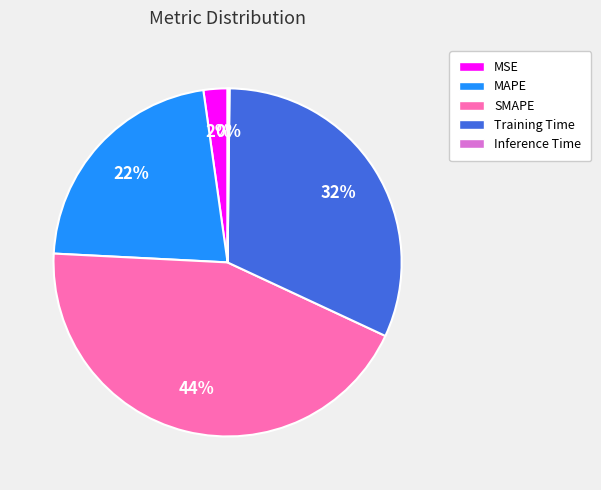

Combined, do MSE and SMAPE account for over 50%?

No